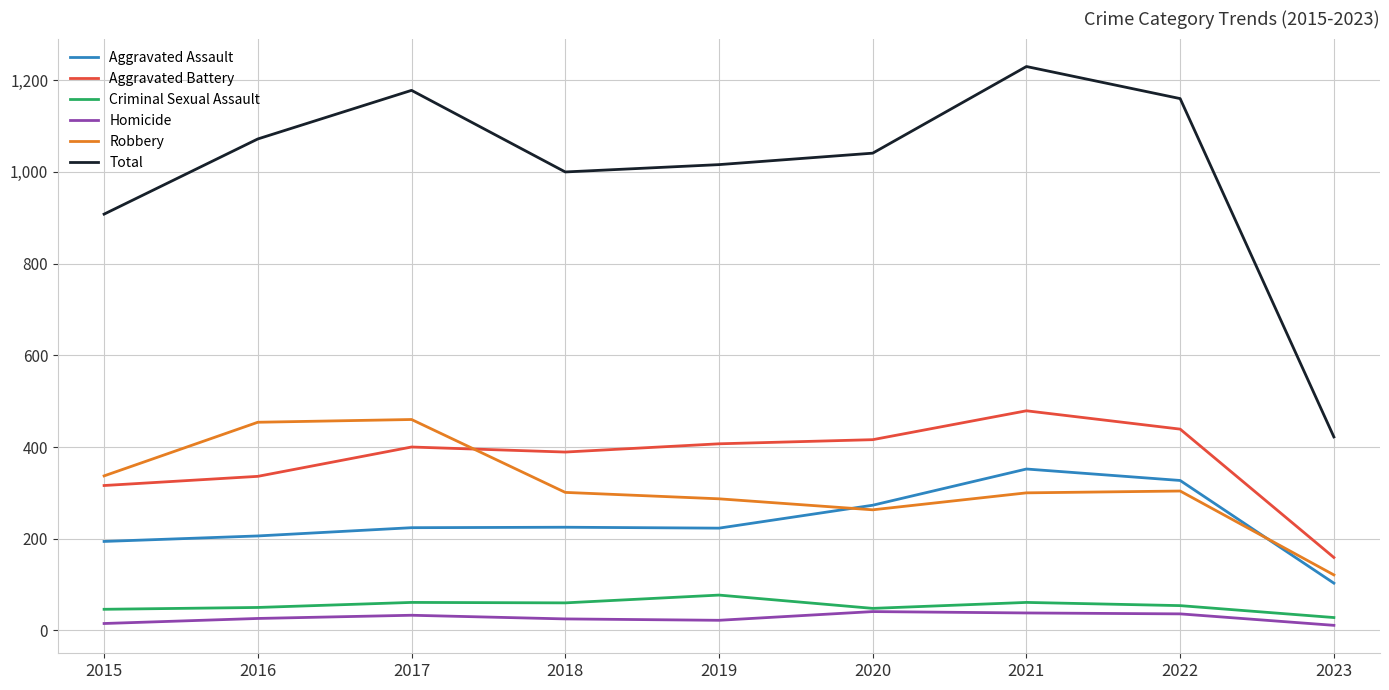

At 2019, list the series in order from largest to smallest.

Total, Aggravated Battery, Robbery, Aggravated Assault, Criminal Sexual Assault, Homicide